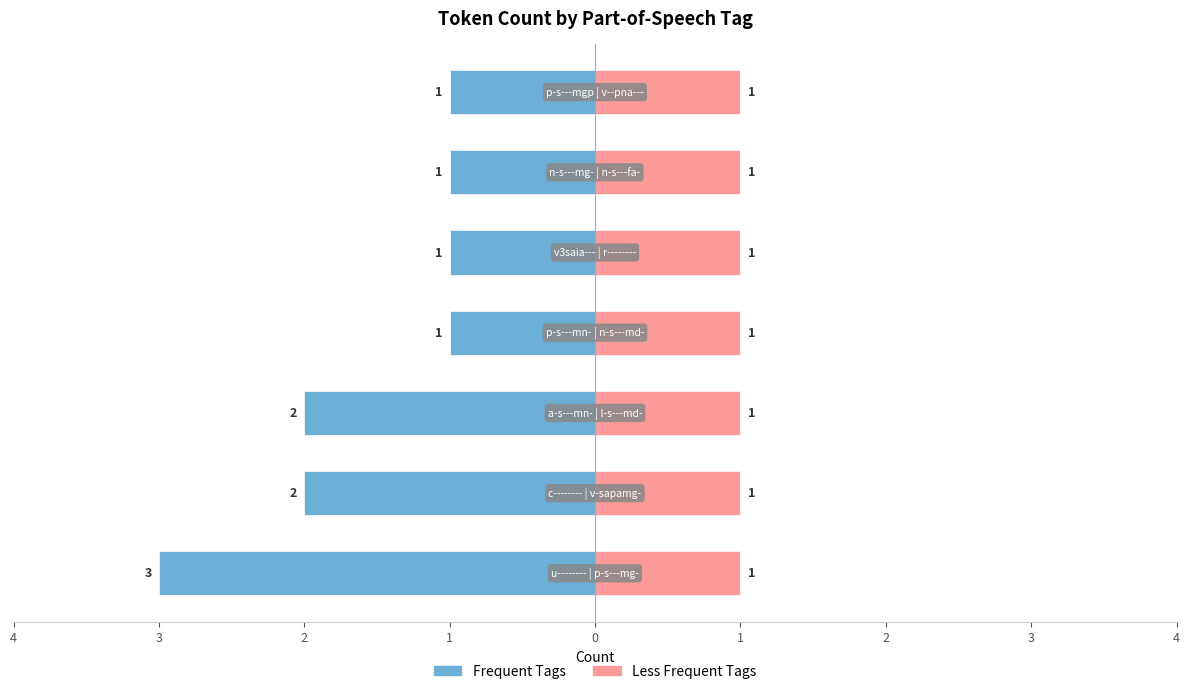

Which series changed the most between 0 and 2?

Frequent Tags